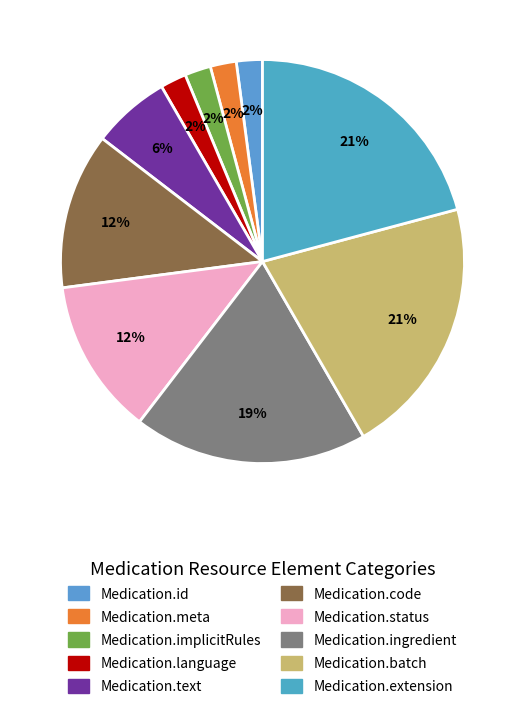

Approximately how many times larger is the value at Medication.id compared to Medication.code?

0.2